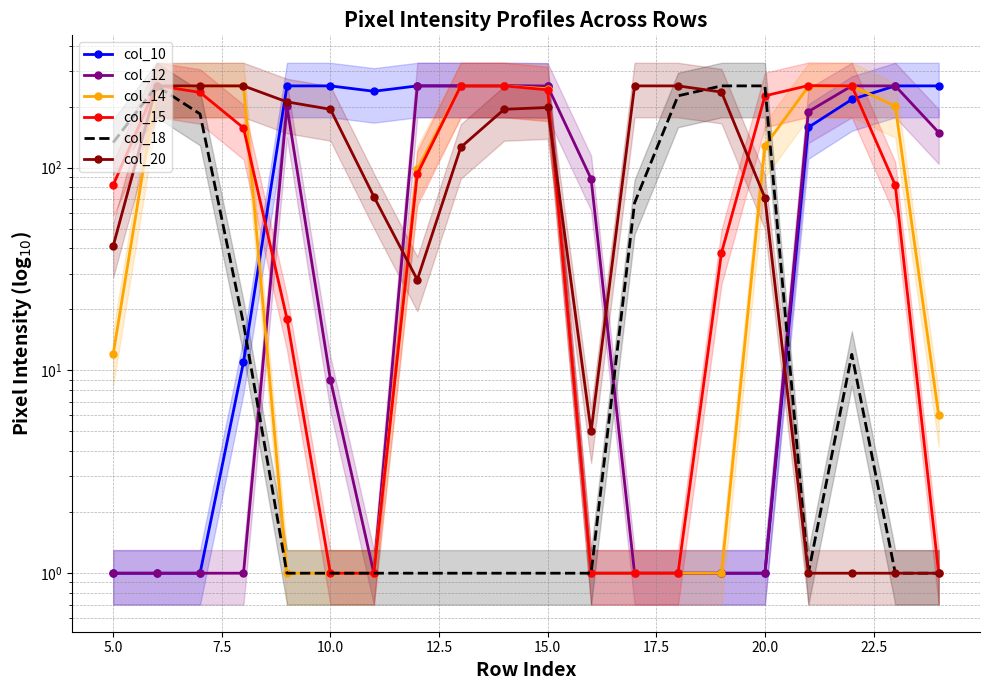

Rank the series by their maximum value, from highest to lowest.

col_15, col_10, col_12, col_14, col_18, col_20